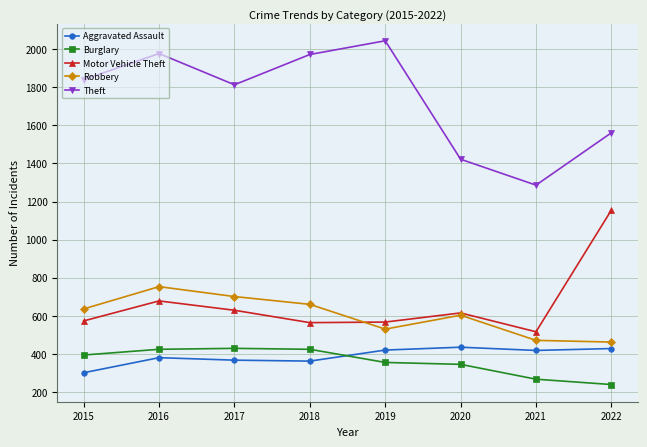

How many lines are shown in the chart?

5